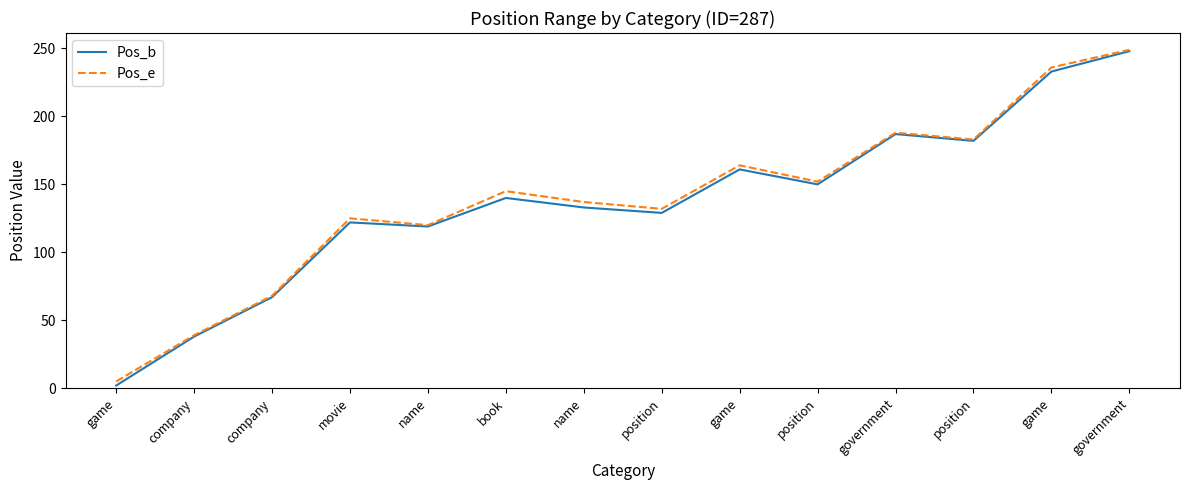

Does the chart display data point markers on the line(s)?

No